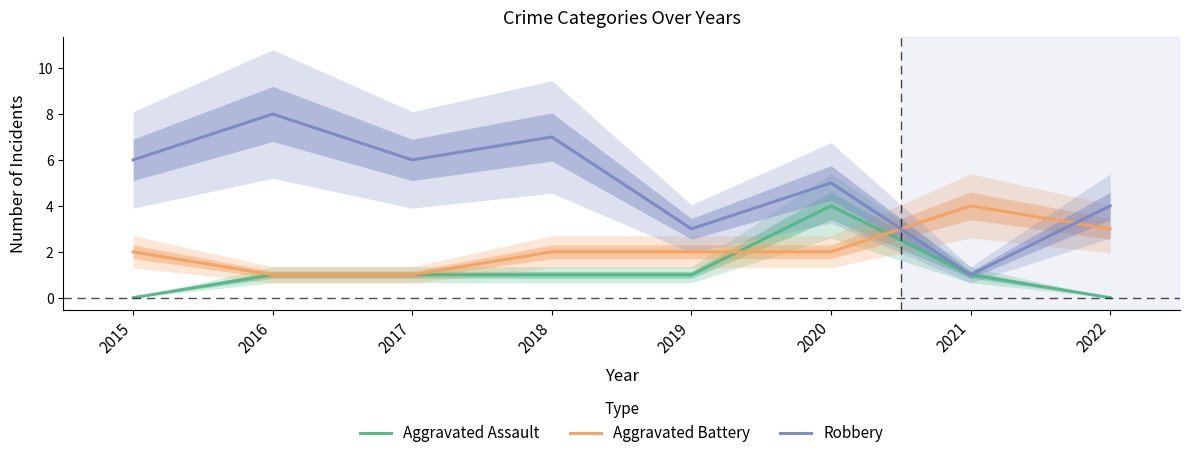

Which series has the widest spread of values?

Robbery